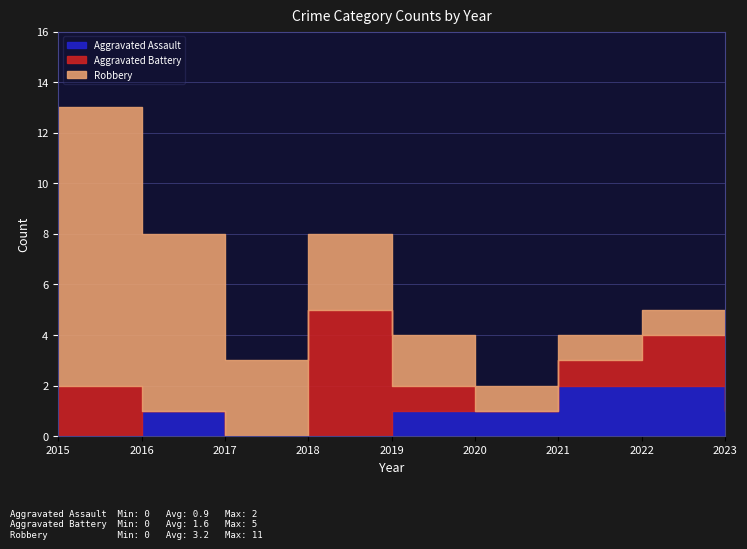

Does the chart have visible grid lines?

Yes